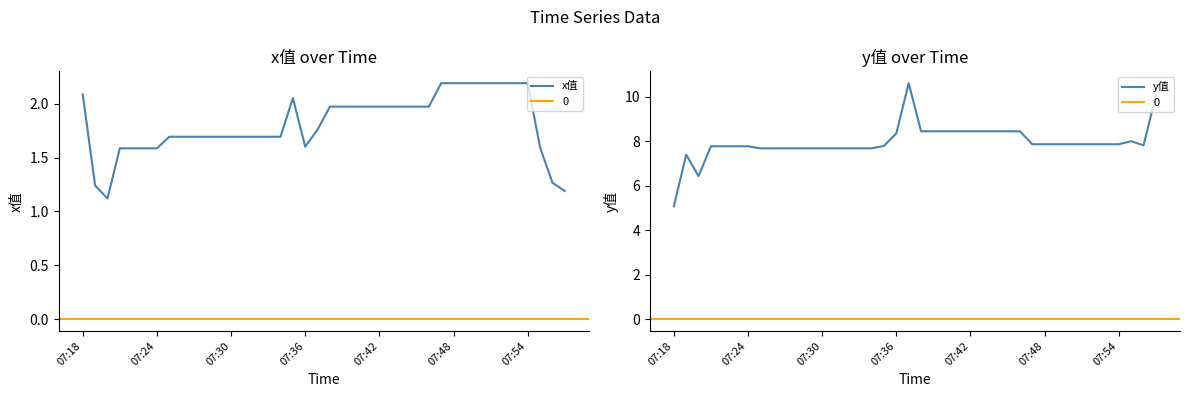

Is it true that x值 equals 2.1 at 07:18?

True